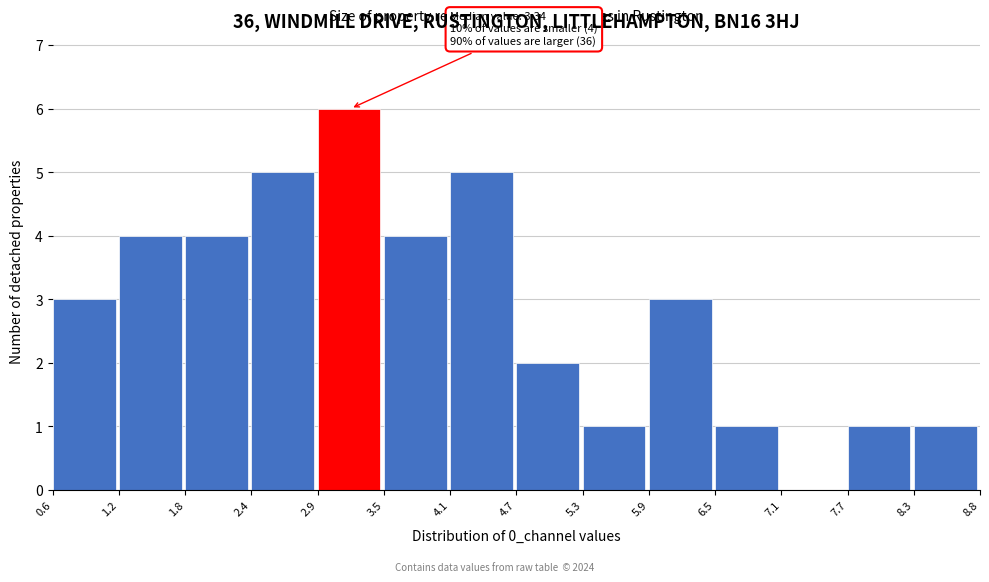

Which range on the x-axis has the tallest bar?

2.9 to 3.5